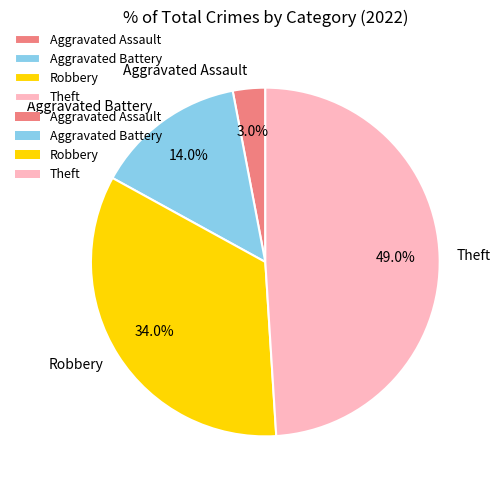

True or false: Aggravated Battery accounts for 22% of the total.

False